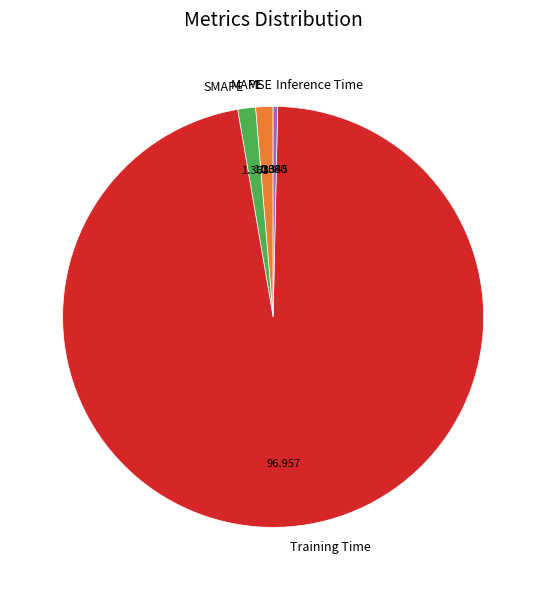

What is the largest slice in the pie chart?

Training Time